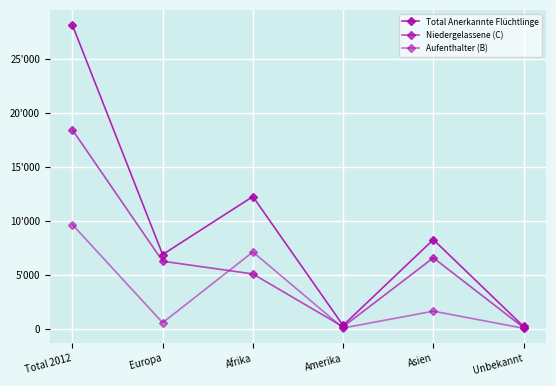

What is the sum of all Niedergelassene (C) values?

36880